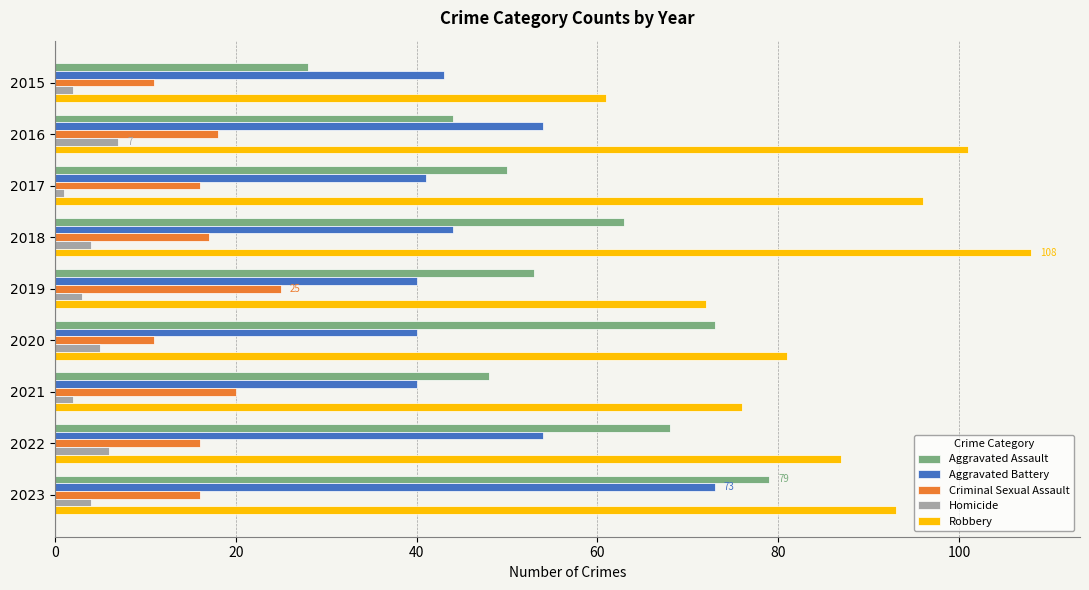

At which label does Homicide reach its peak?

2016